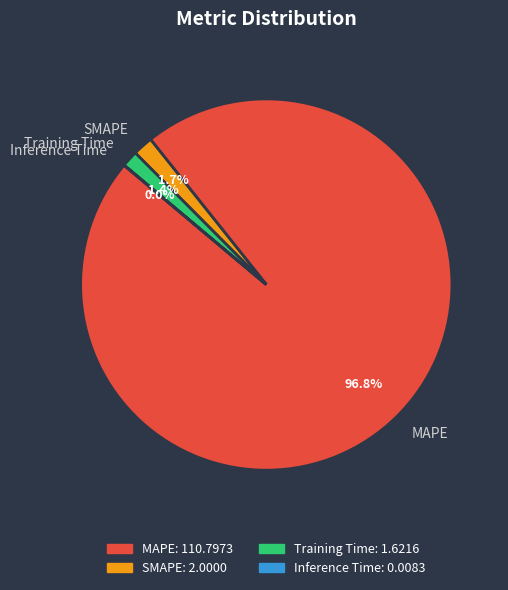

Combined, what portion of the pie is SMAPE and MAPE?

98.6%